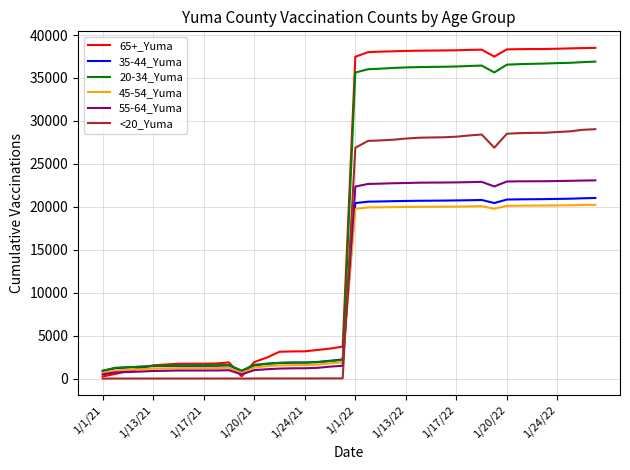

Which series has the largest total across all categories?

65+_Yuma